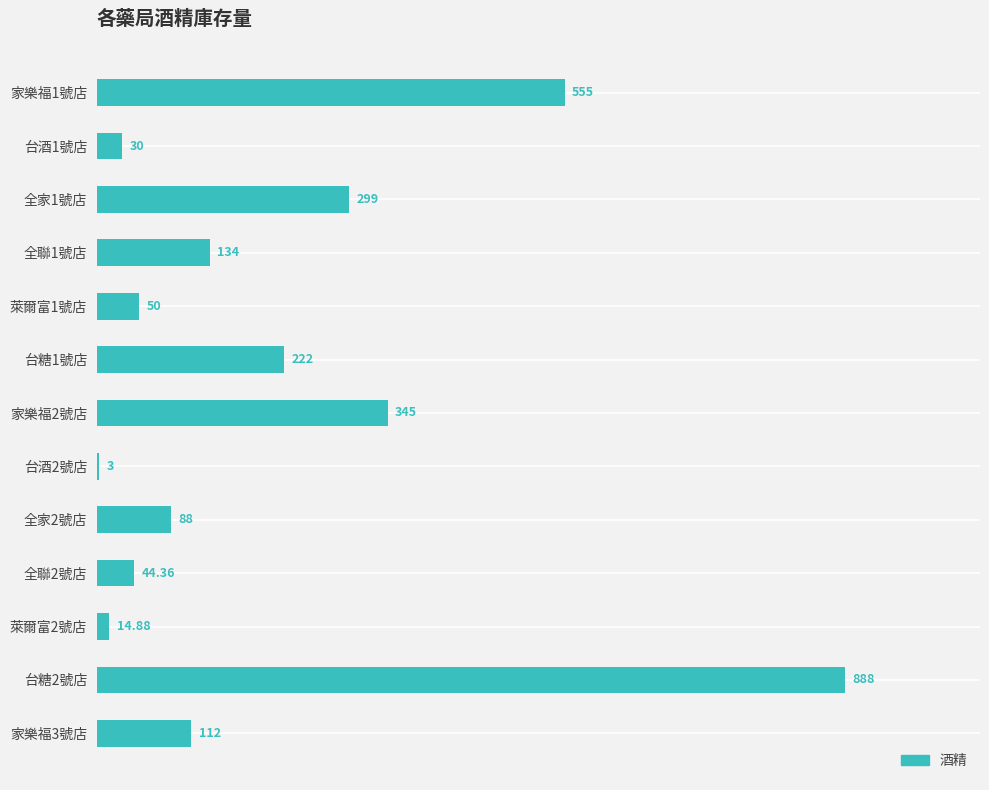

What is the sum of the values at 台糖2號店 and 台酒1號店?

918.0